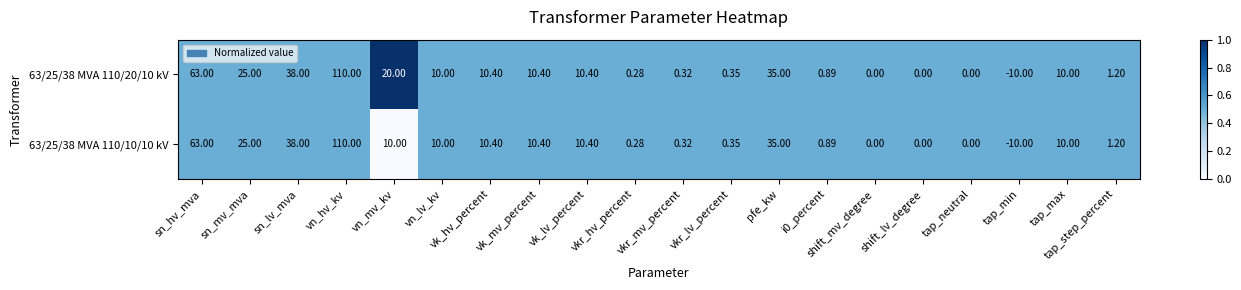

Where does the 63/25/38 MVA 110/10/10 kV series first go above 10?

sn_hv_mva